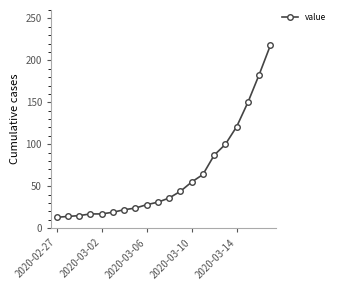

What is the maximum value shown in the chart?

218